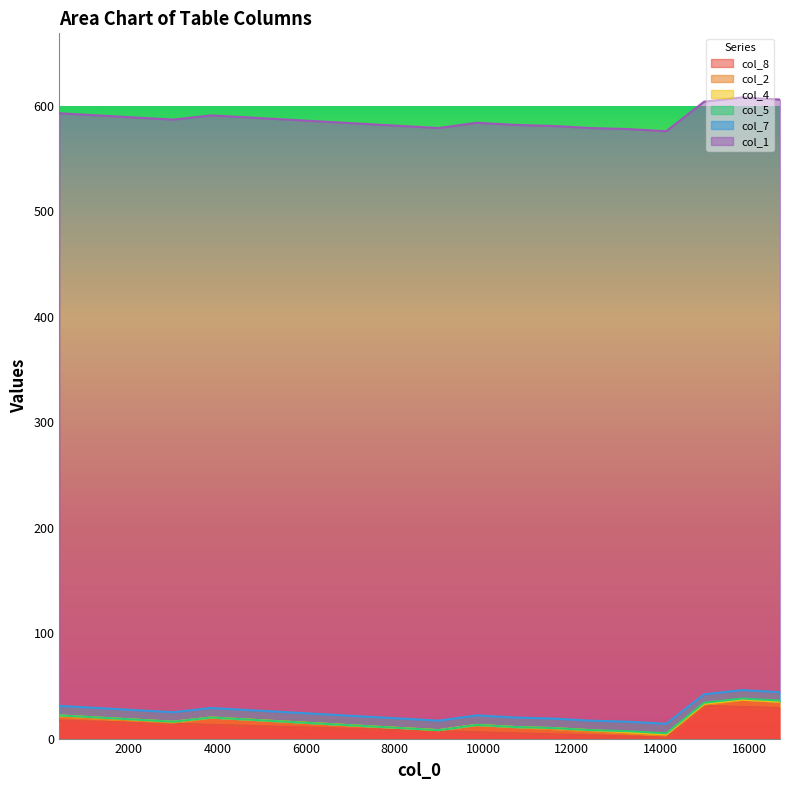

How many values in the col_2 series are below 4?

9